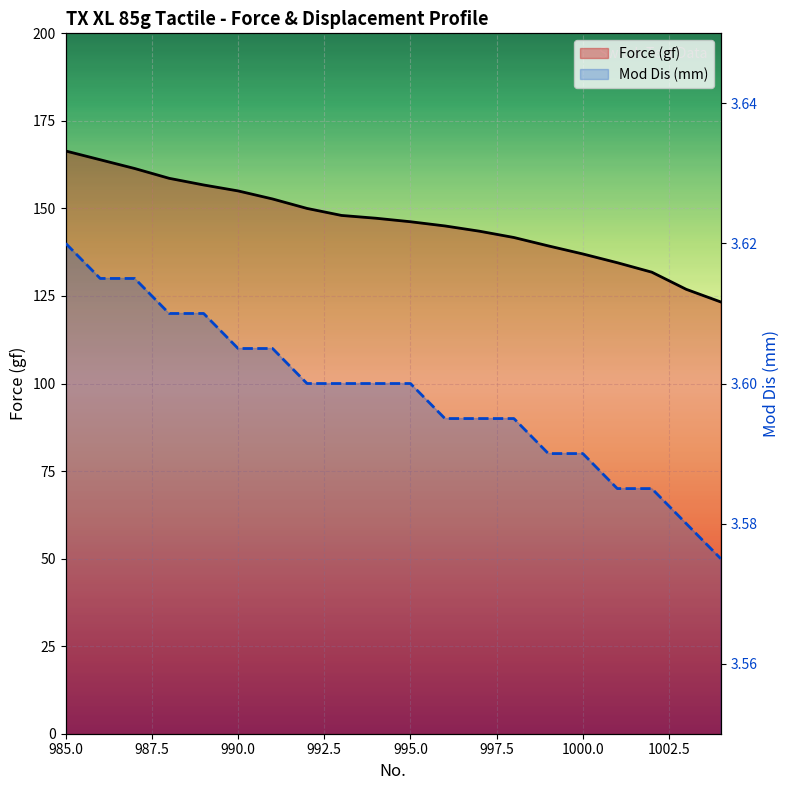

List the series in order of their overall mean, lowest first.

Mod Dis (mm), Force (gf)